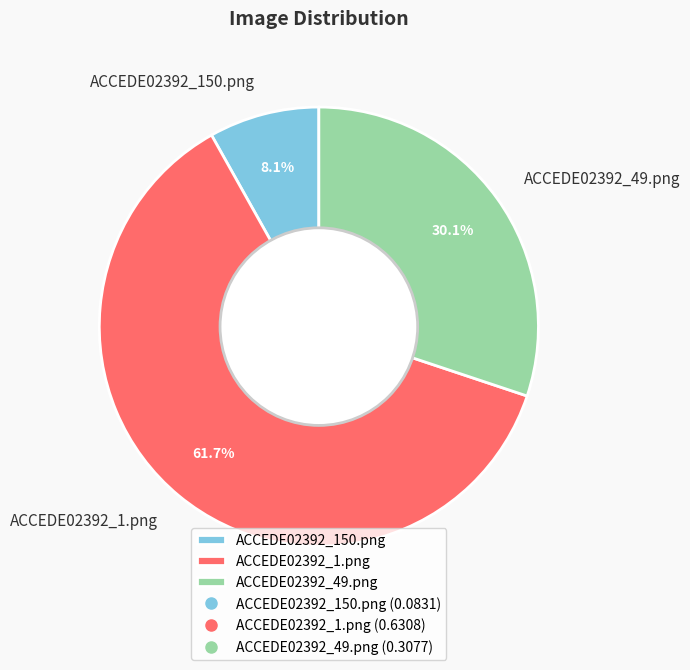

Is it true that ACCEDE02392_49.png is 30% of the pie?

True